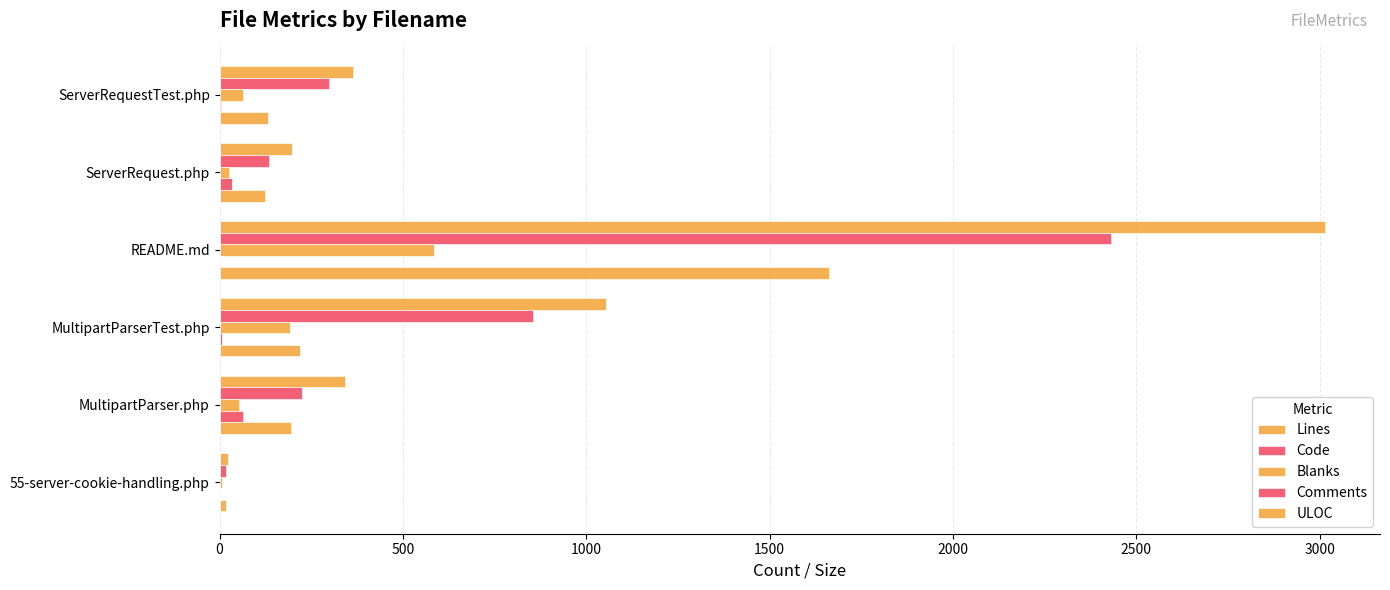

What is the sum of all Code values?

3960